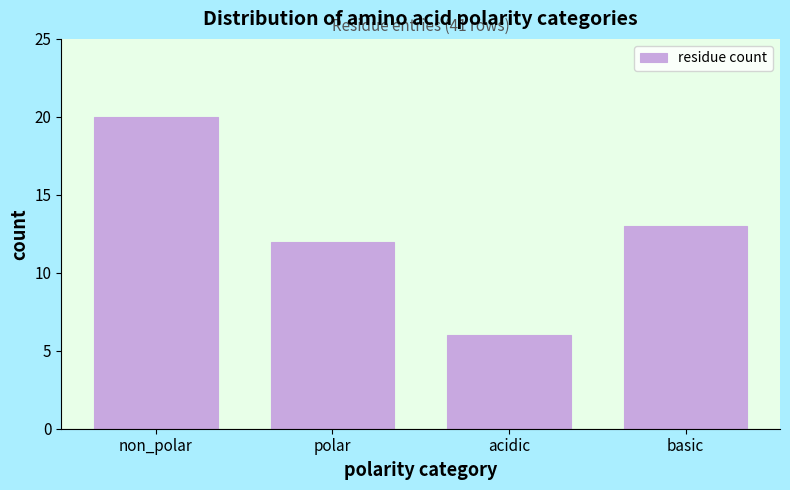

Reading left to right, transcribe all the data shown in this chart.

20	12	6	13